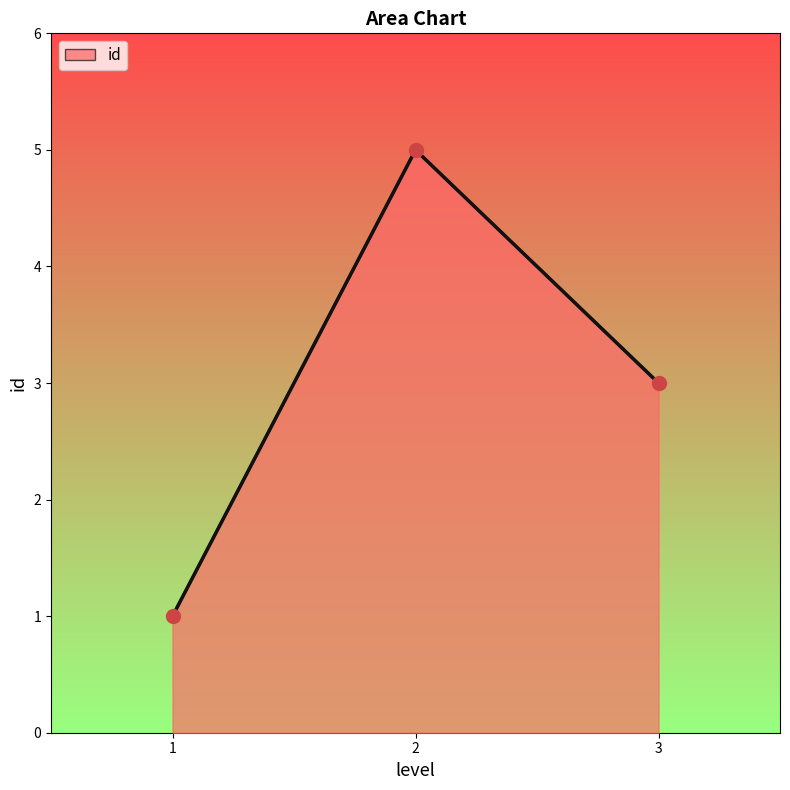

What is the ratio of the value at 1 to the value at 3?

0.3